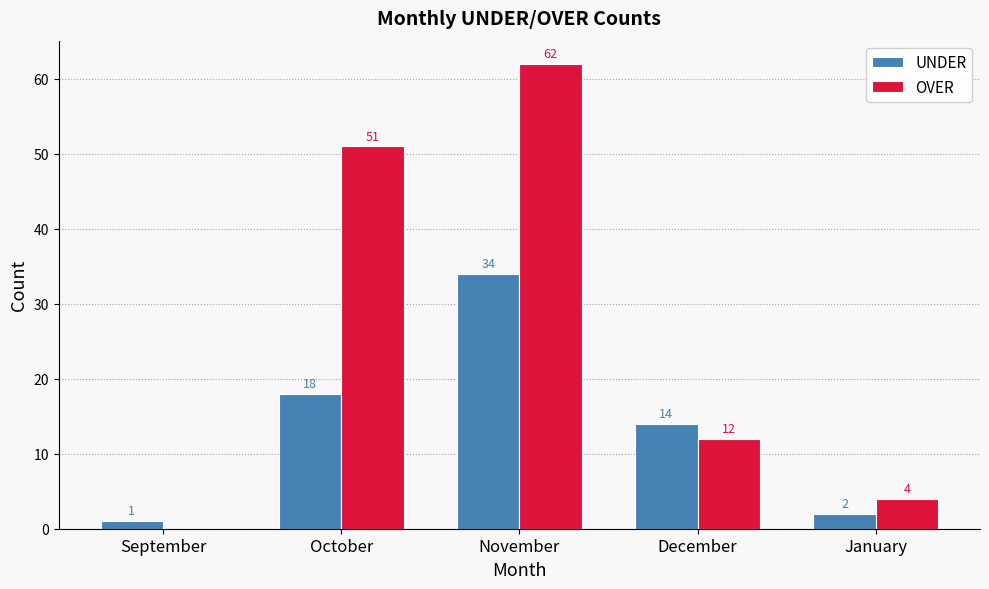

Reading left to right, extract all data points from this chart.

UNDER: 1	18	34	14	2
OVER: 0	51	62	12	4